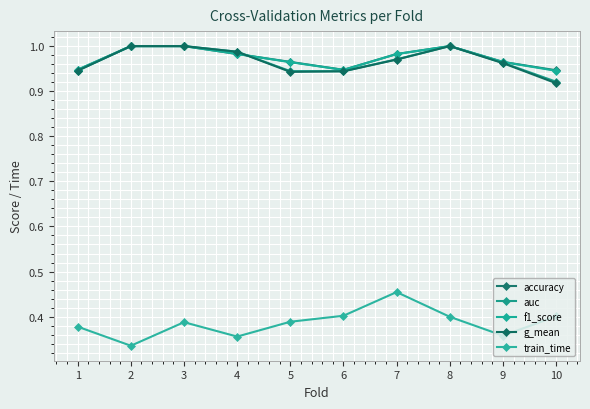

Which series changed the most between 3 and 4?

train_time